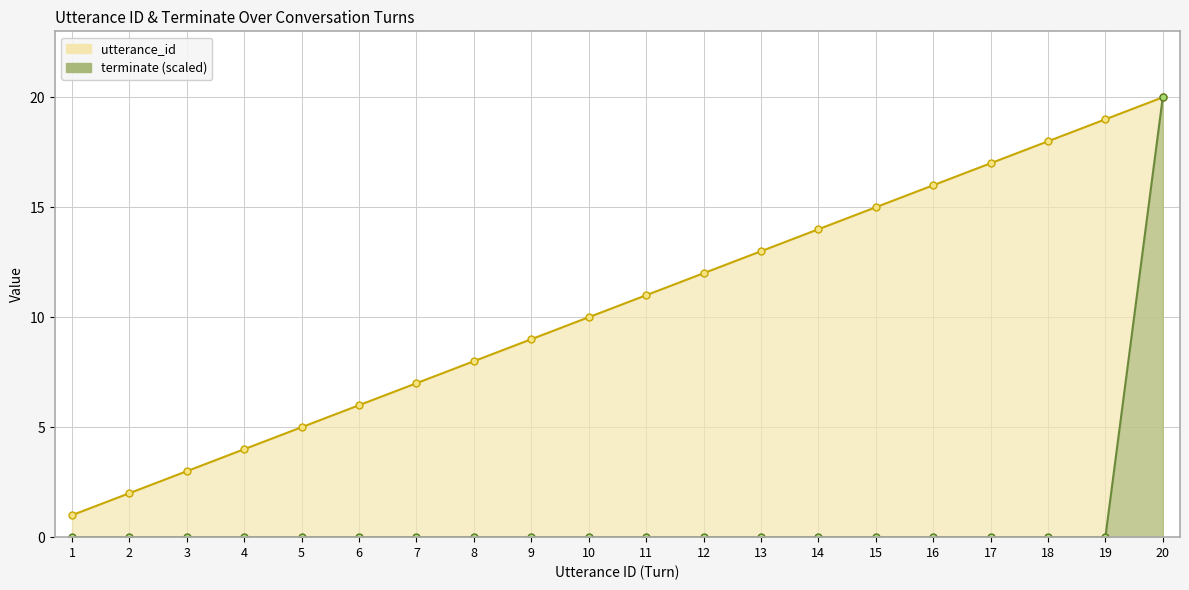

Which series changed the most between 7 and 20?

terminate